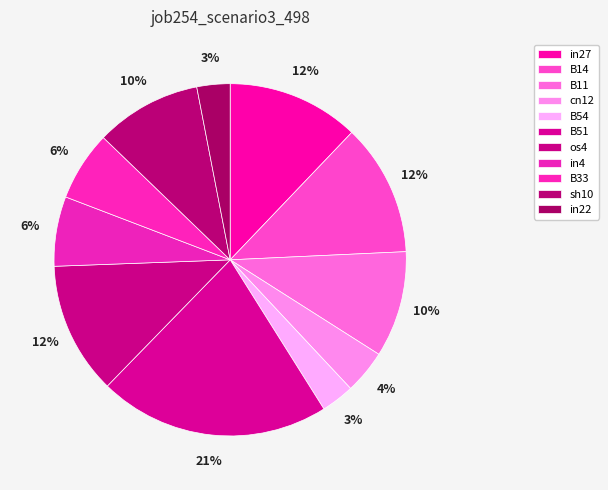

Is it true that B51 is 28% of the pie?

False